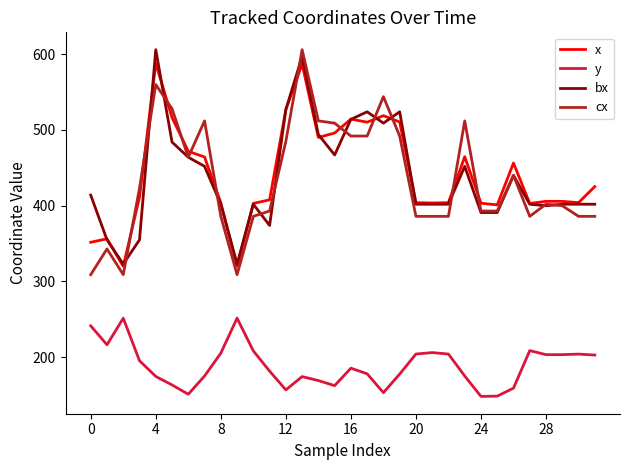

What is the minimum value shown in the chart?

148.3